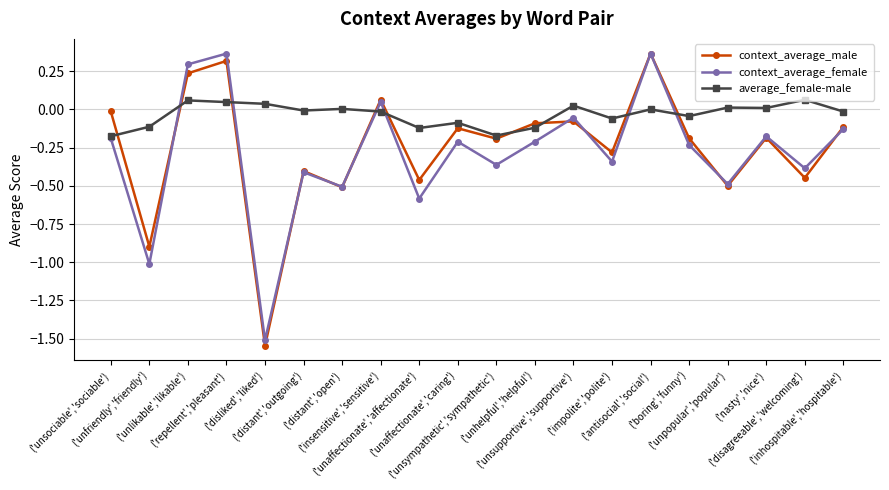

True or false: context_average_male has more than 2 interior local peaks.

True